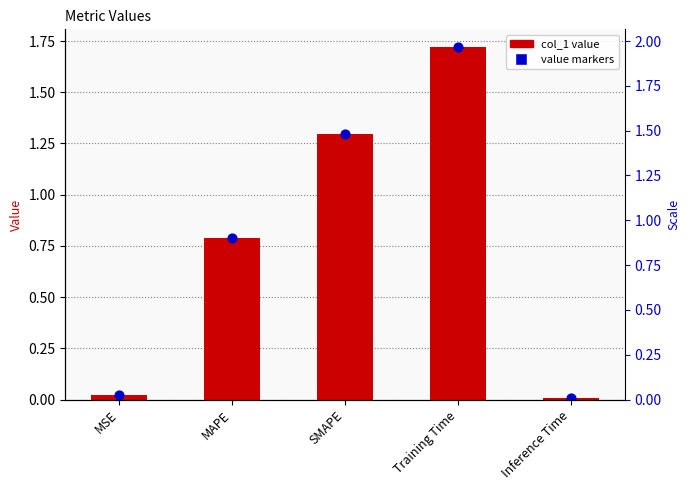

Which series has the largest Y range (max minus min)?

col_1